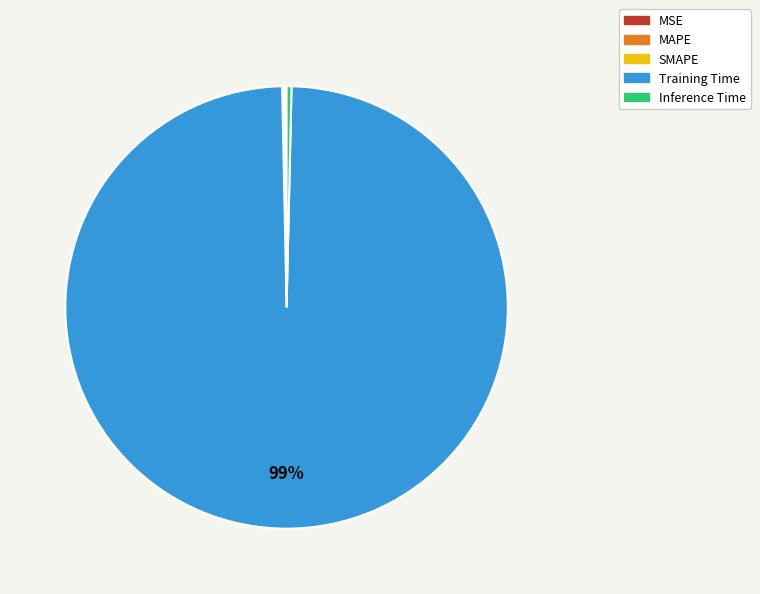

Which slice is the largest?

Training Time